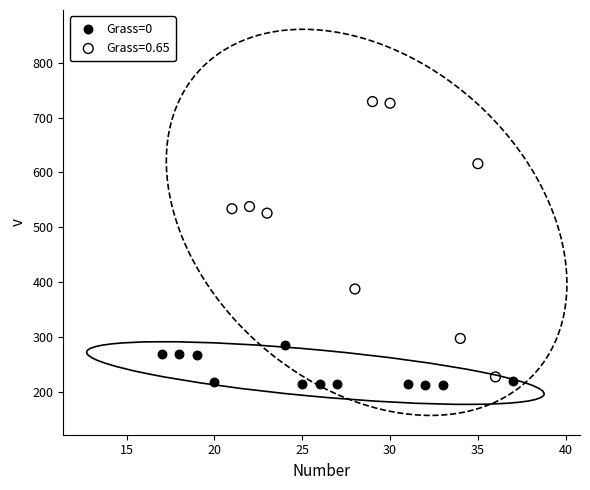

Which series contains the highest Y value?

Grass=0.65